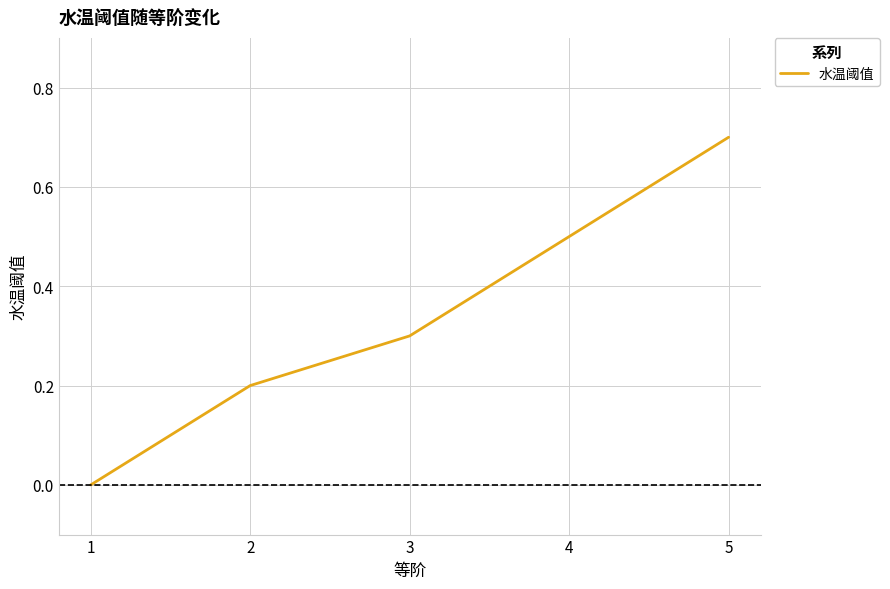

How many distinct data groups are displayed?

1